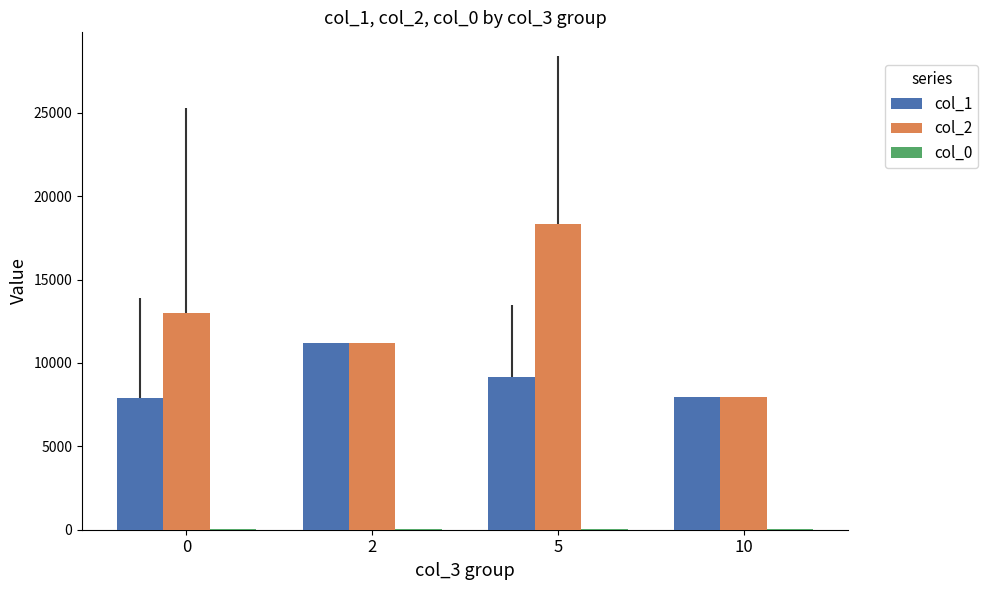

What is the sum of all col_1 values?

36172.4